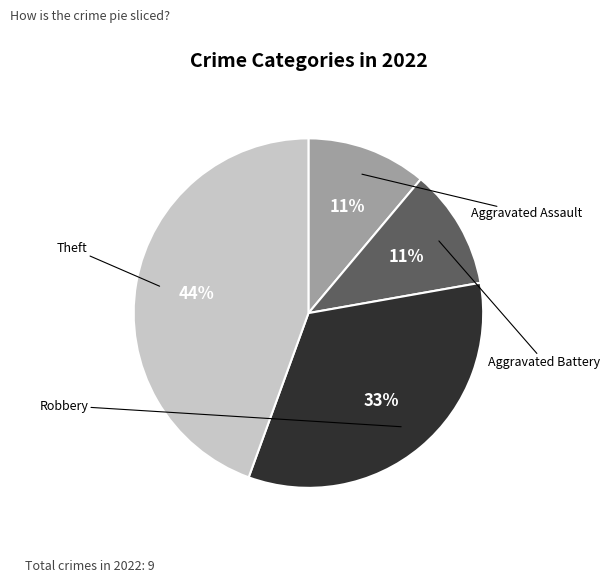

Combined, what portion of the pie is Aggravated Battery and Robbery?

44.4%